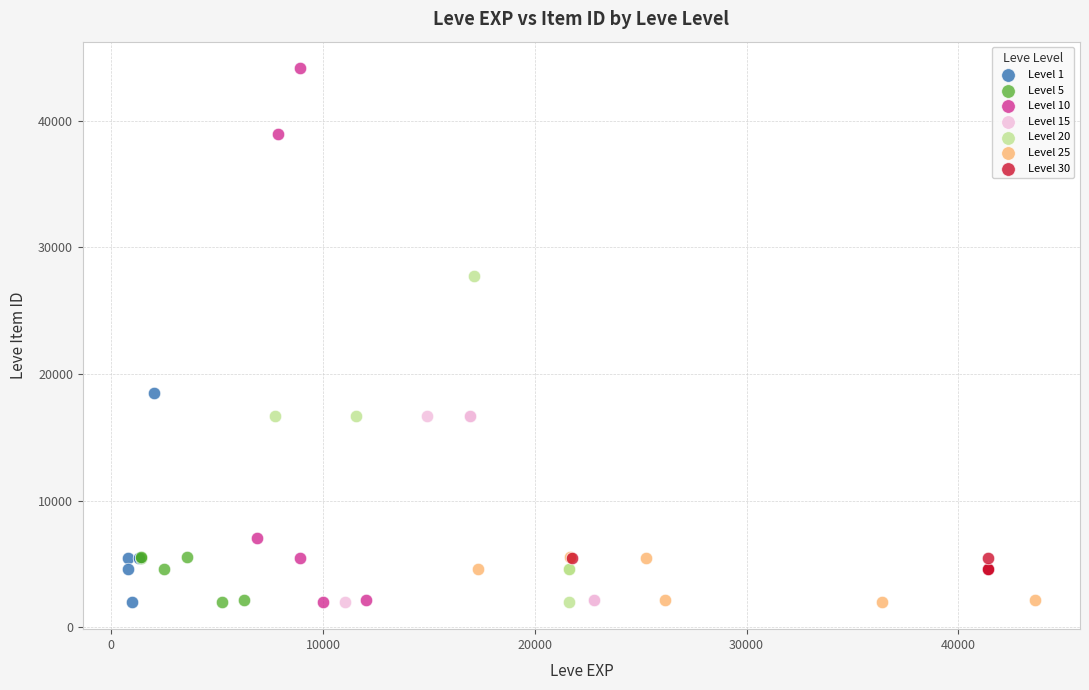

Which series contains the highest Y value?

Level 10